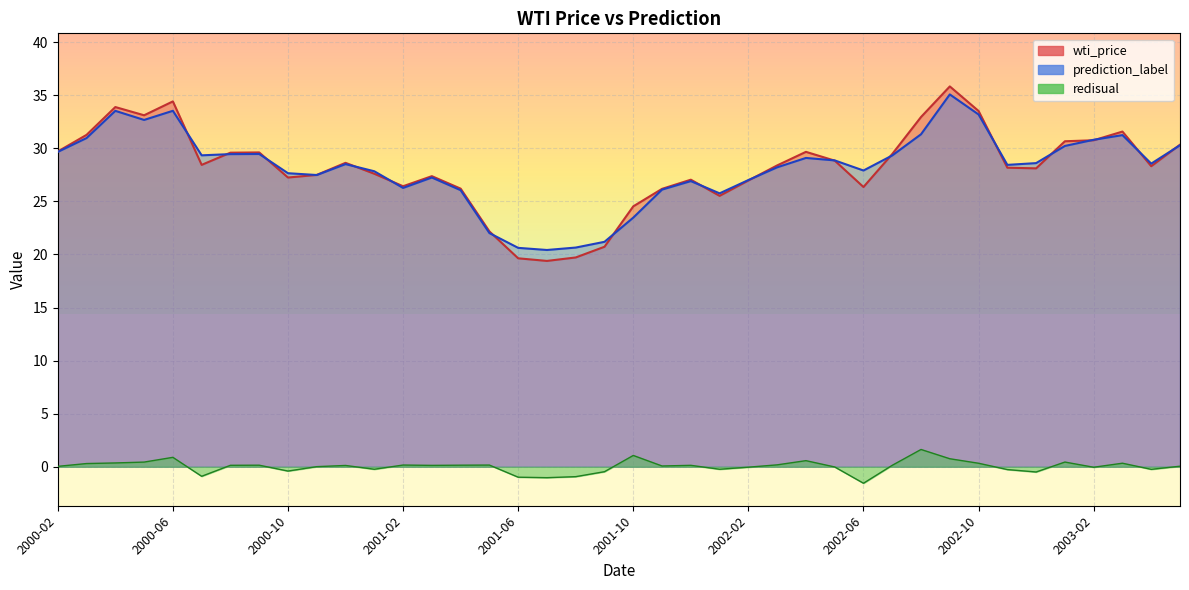

The value of residual at 2000-10 is -0.3. True or false?

False